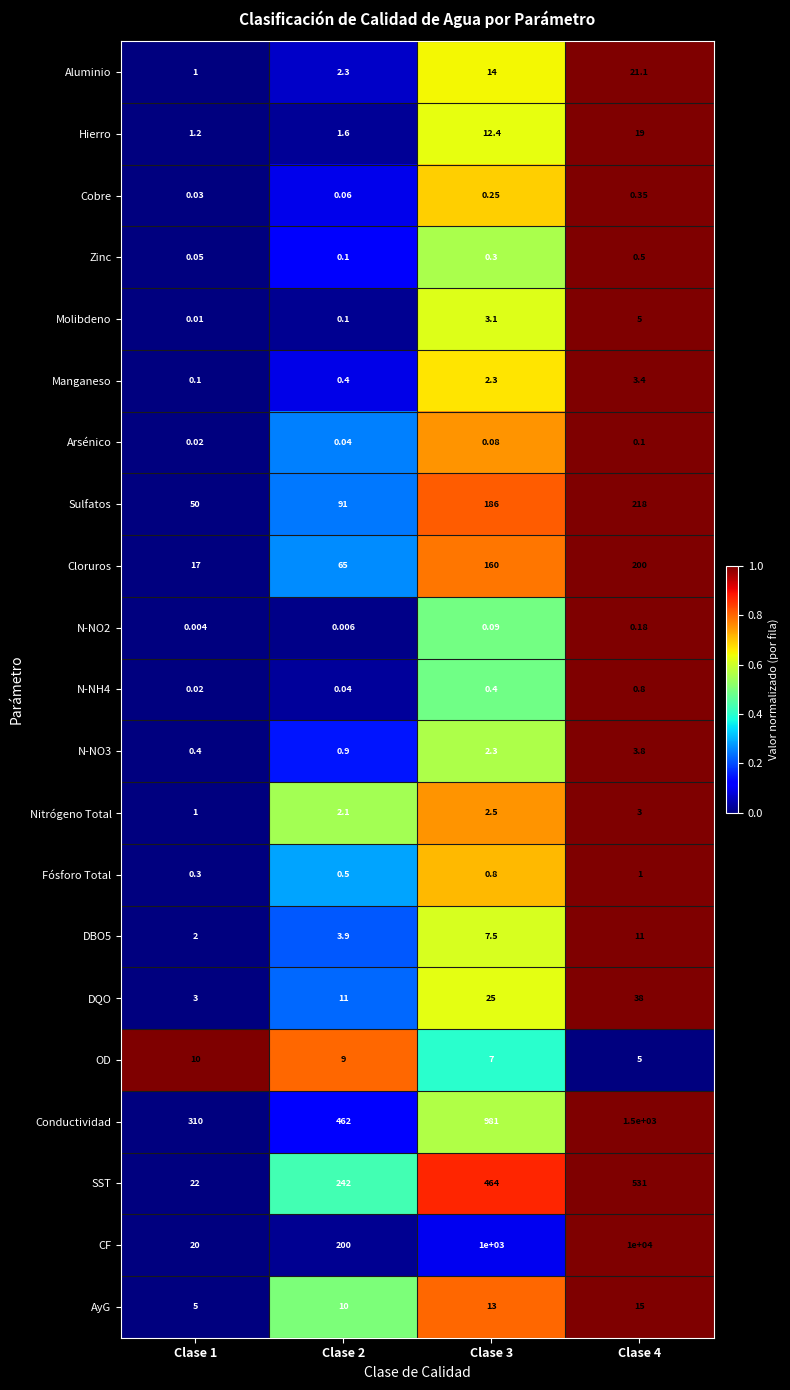

At how many categories does at least one series exceed 0?

4